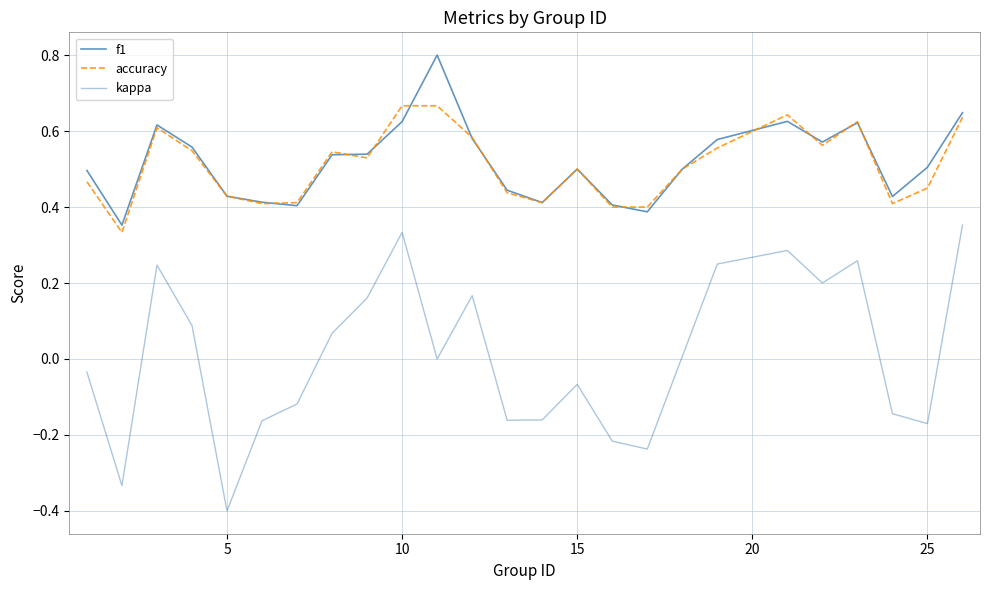

Does the chart display data point markers on the line(s)?

No